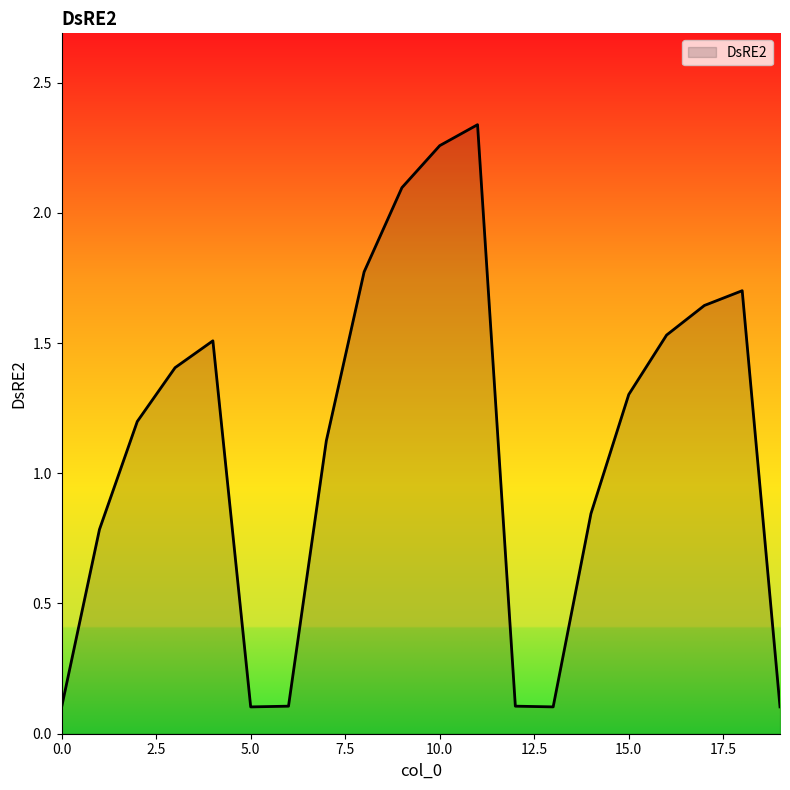

What is the difference between the maximum and minimum values?

2.2